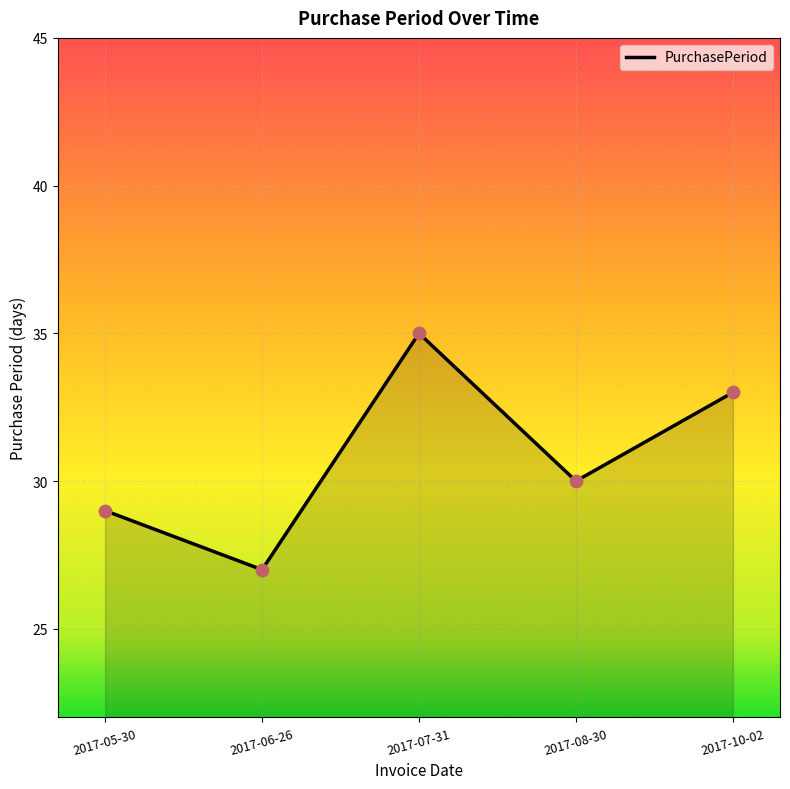

What is the ratio of the value at 2017-06-26 to the value at 2017-10-02?

0.8